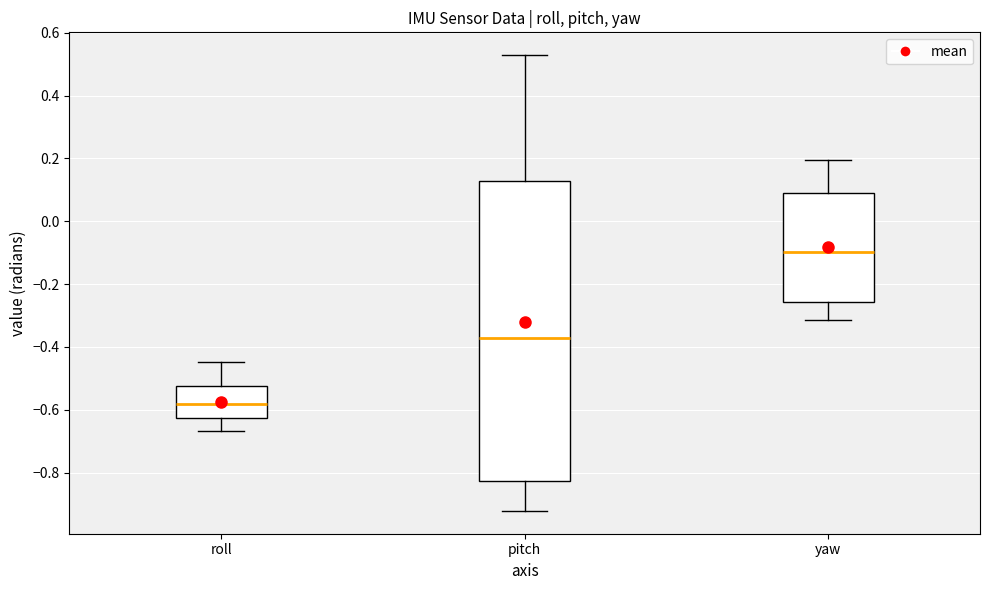

Comparing the boxes themselves (not the whiskers), which one is the tallest?

pitch